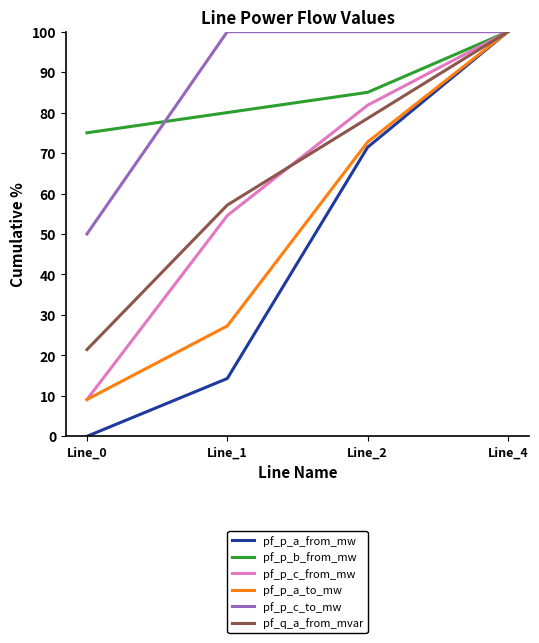

What is the highest value of the pf_p_b_from_mw series?

100.0